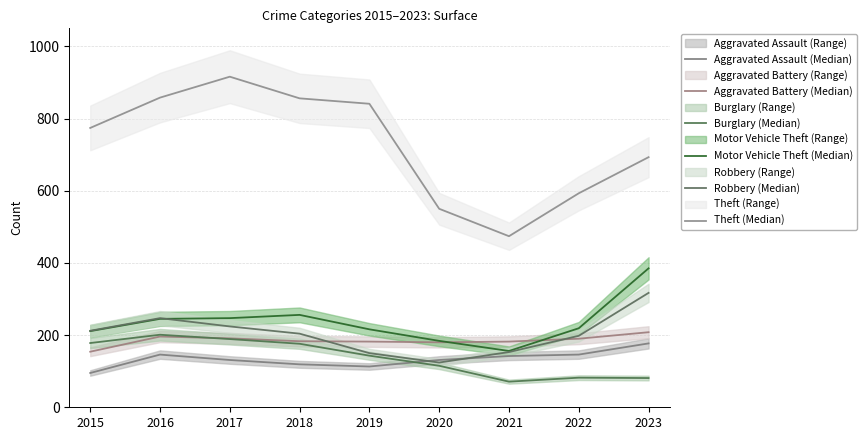

What is the minimum value shown in the chart?

71